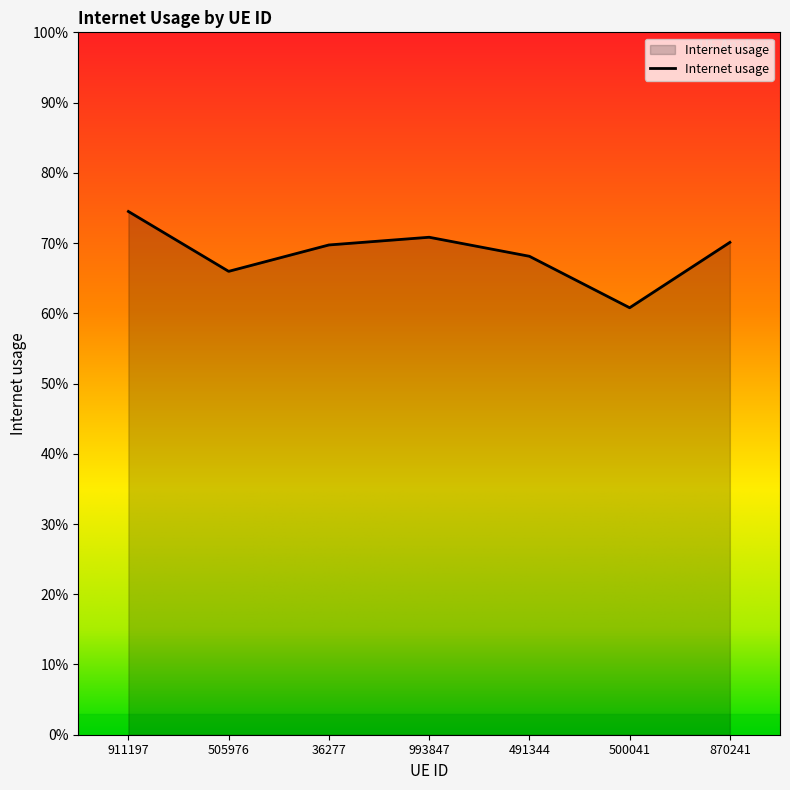

How many values are between 0 and 1?

7